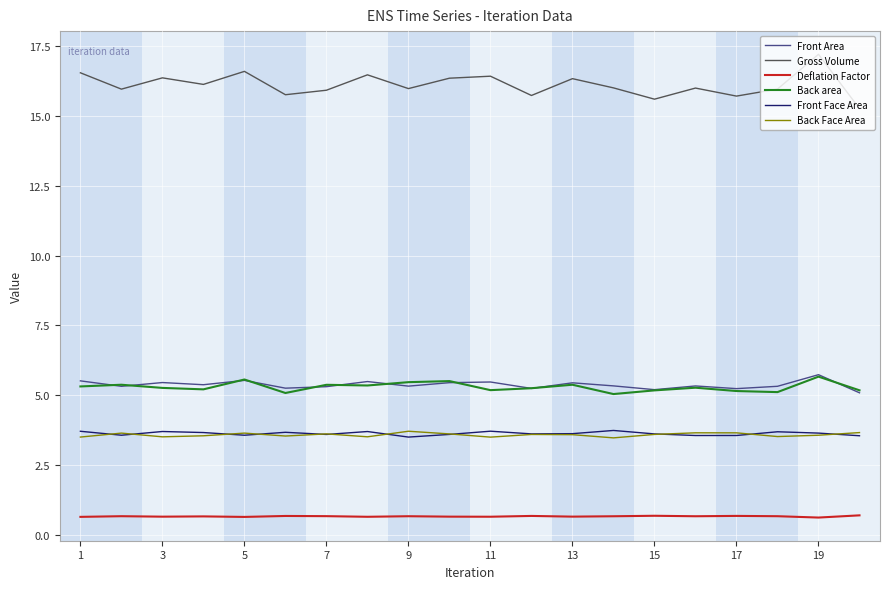

What is the maximum value shown in the chart?

17.2